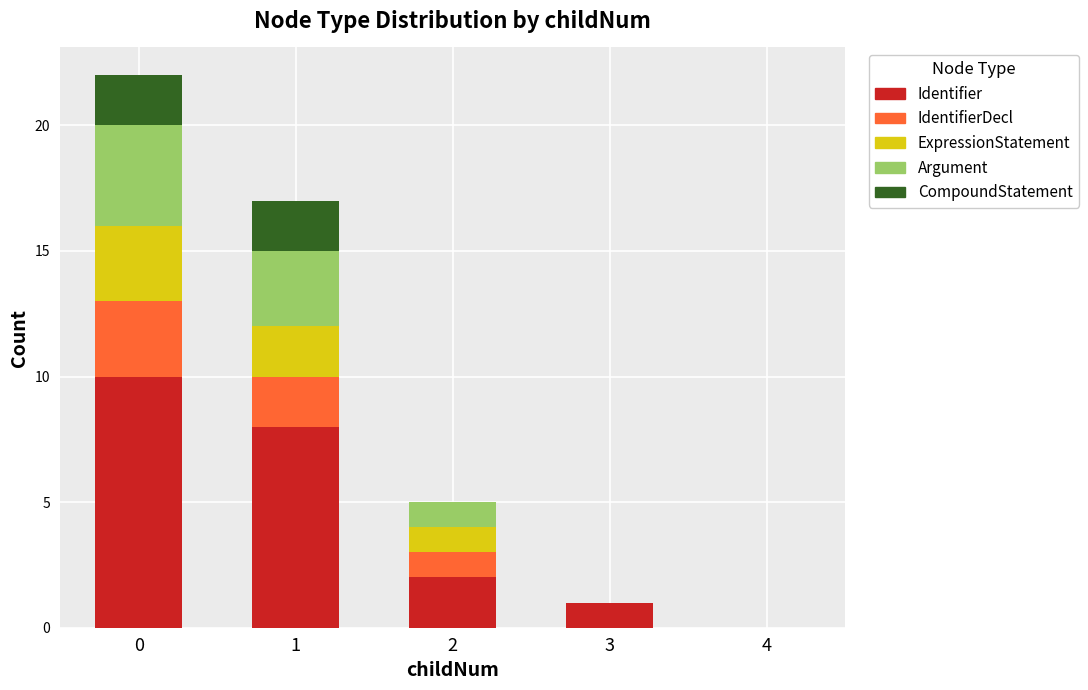

How many data points does each series have?

5